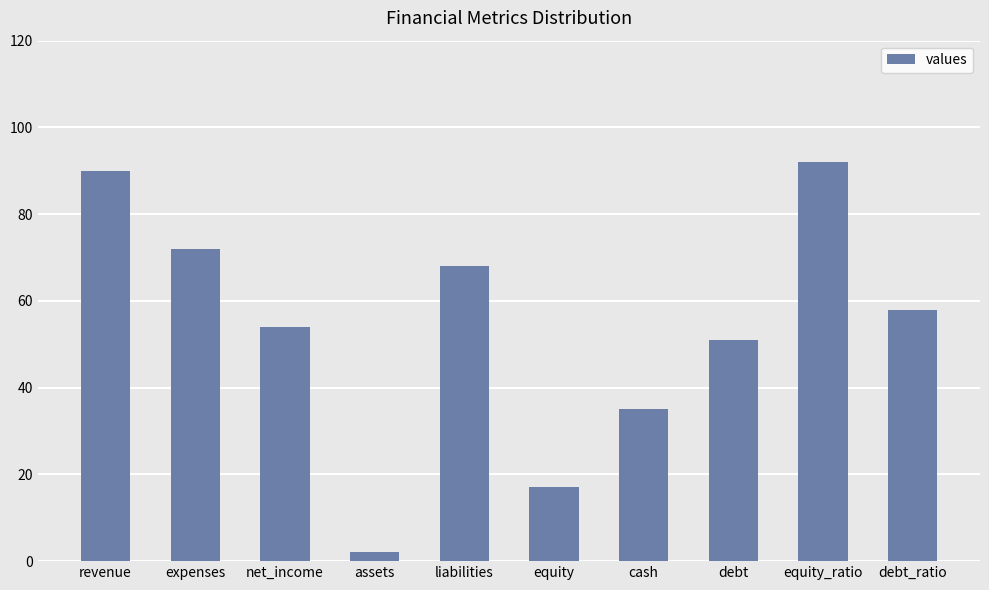

What is the label of the 2nd bar from the left?

expenses